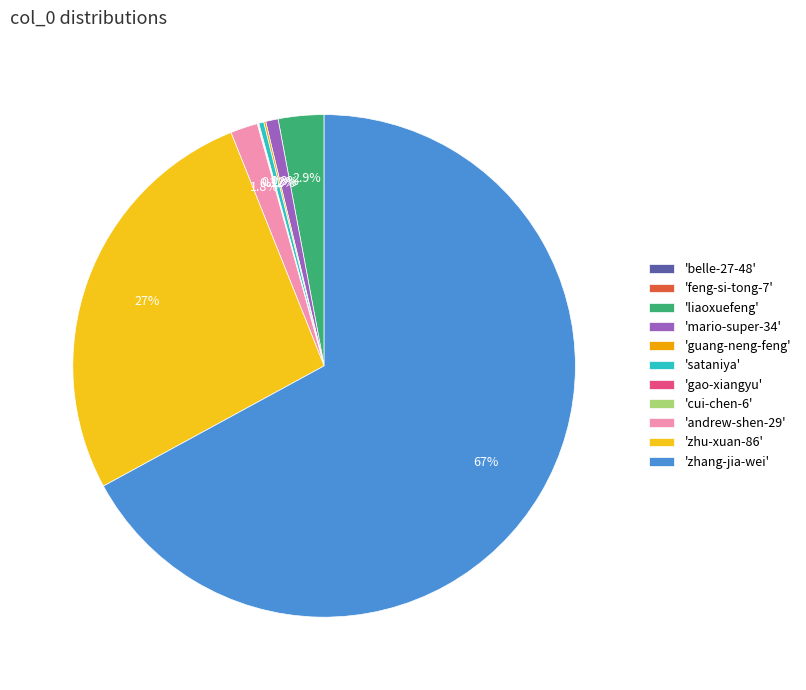

Combined, do 'sataniya' and 'zhang-jia-wei' account for over 50%?

Yes